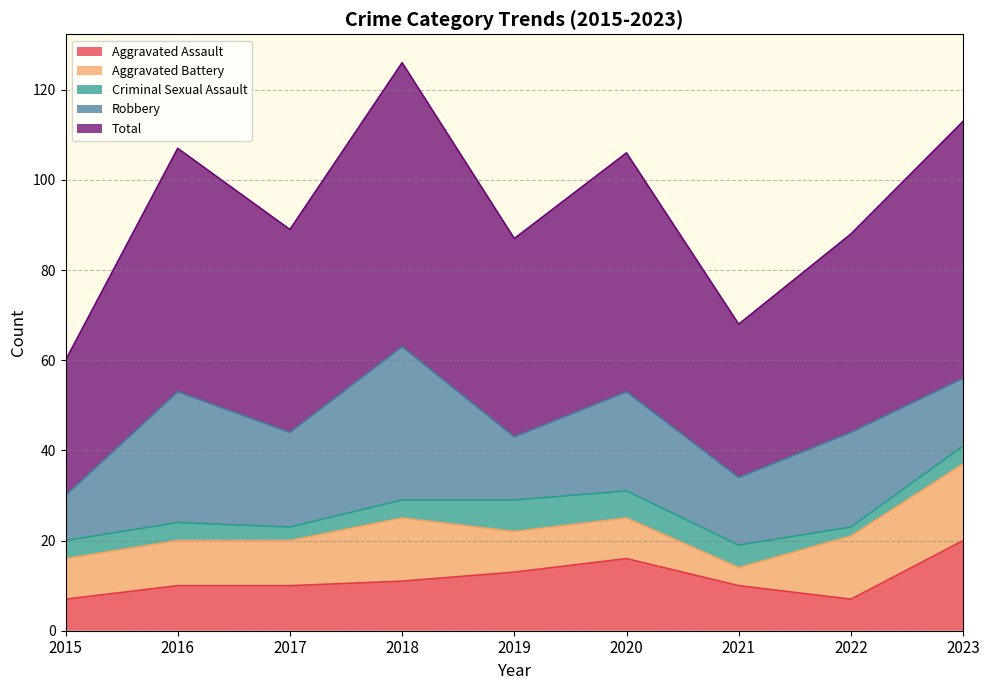

Read the Aggravated Assault value at 2023, to the nearest 10.

20